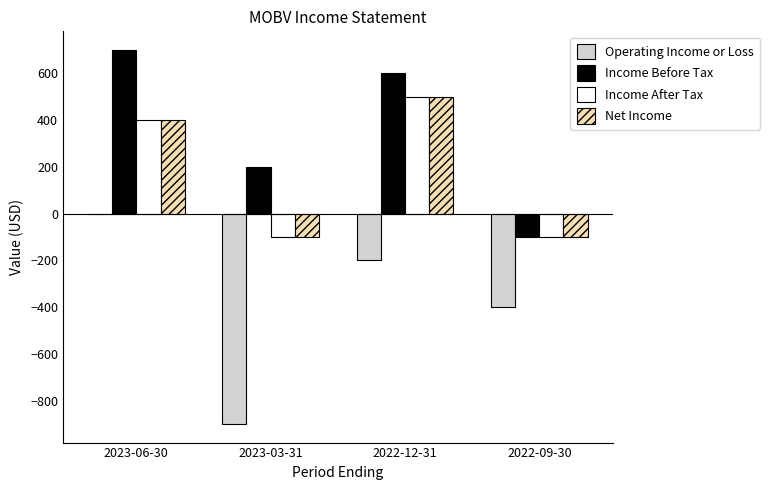

Which category has the highest value in the Income After Tax series?

2022-12-31